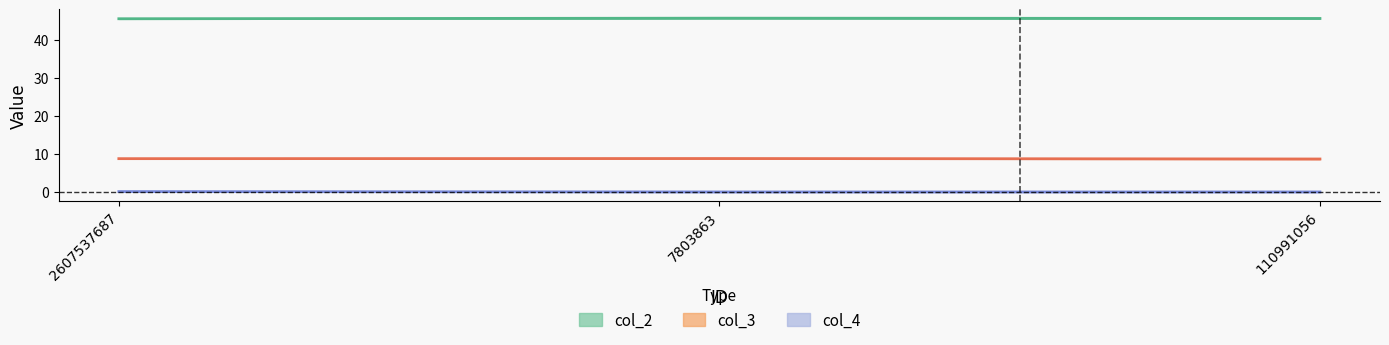

Reading left to right, extract all data points from this chart.

col_2: 2607537687=45.7	7803863=45.8	110991056=45.7
col_3: 2607537687=8.8	7803863=8.8	110991056=8.7
col_4: 2607537687=0.1	7803863=0.0	110991056=0.0